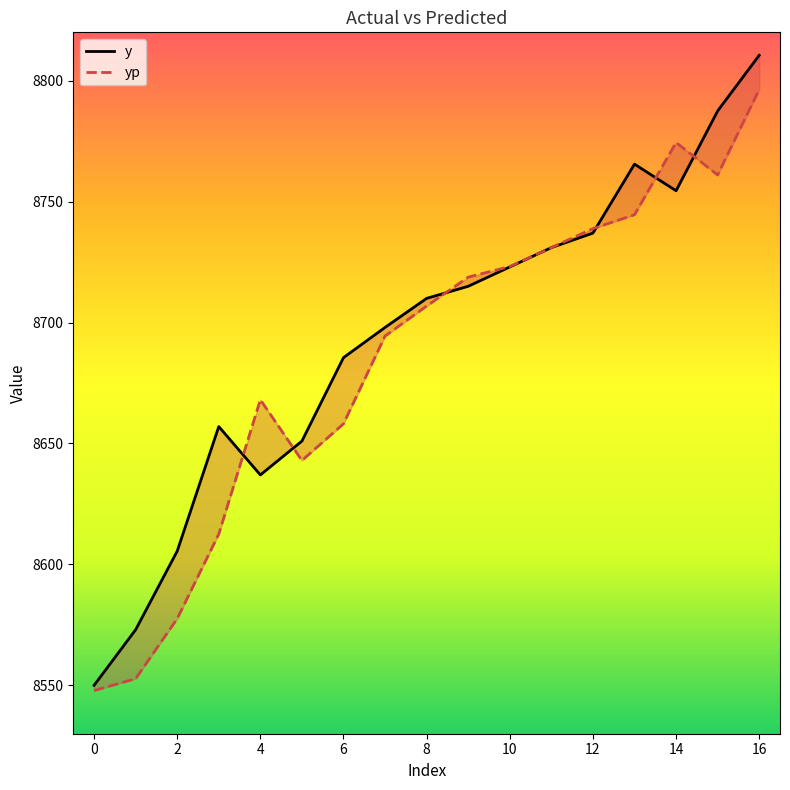

How many intersections are there between yp and y?

8